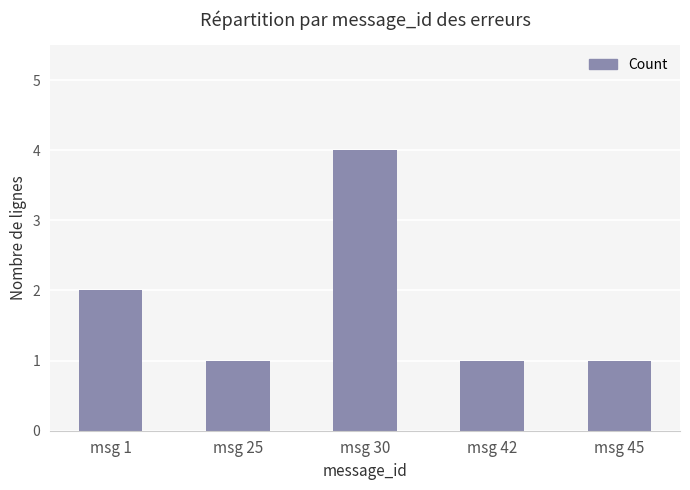

What is the change in value from msg 1 to msg 30?

+2